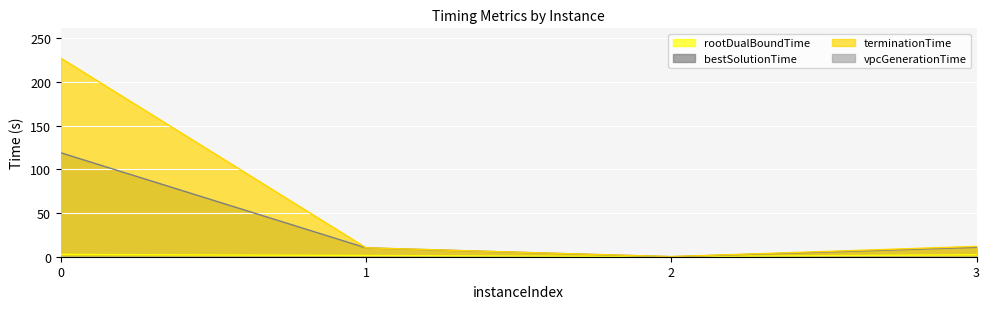

Does the chart display data point markers on the line(s)?

No